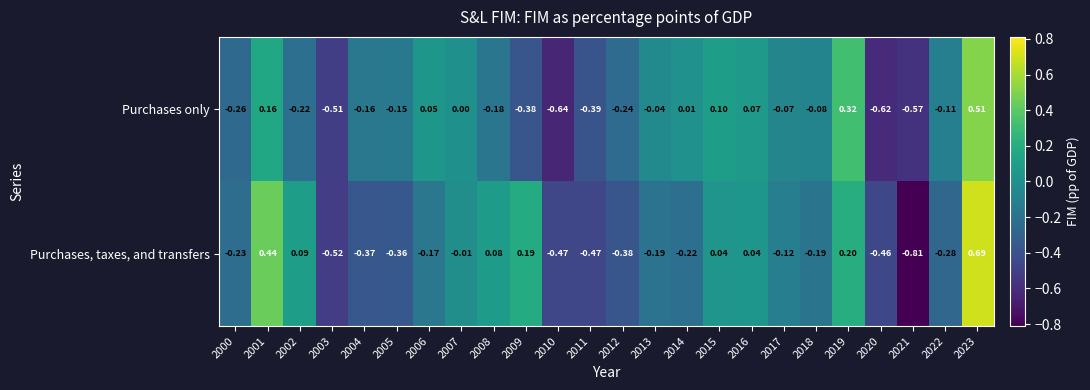

Which series has the widest spread of values?

Purchases, taxes, and transfers